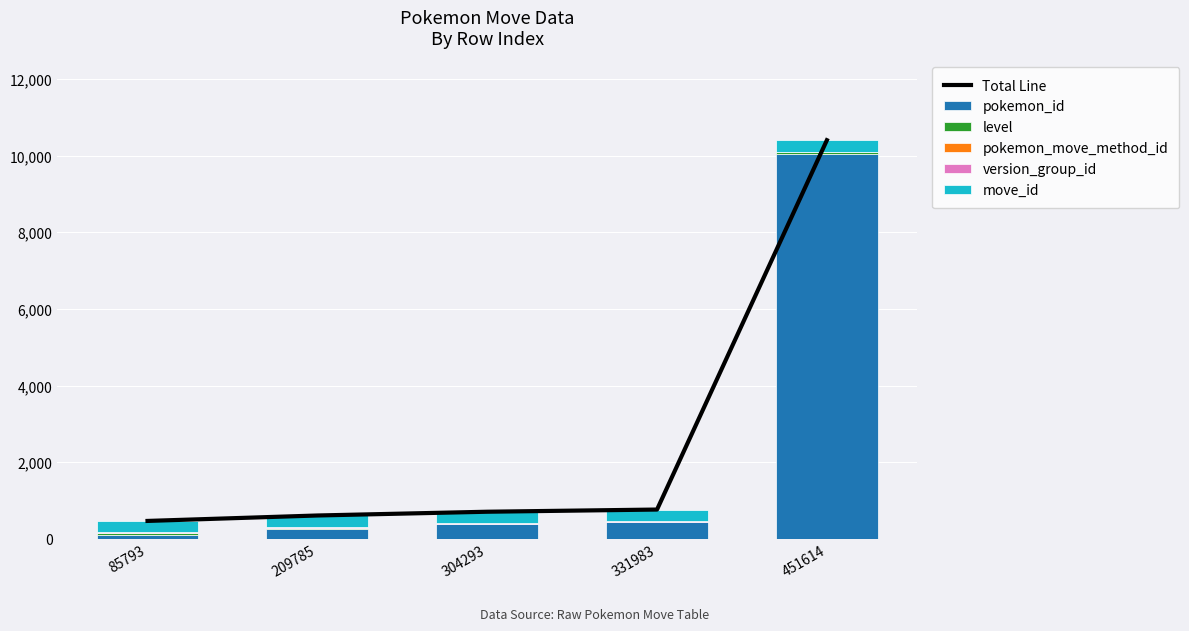

At how many categories does at least one series exceed 2124?

1